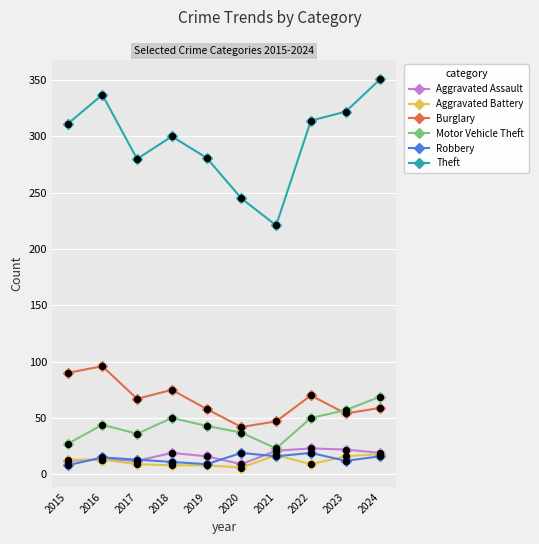

Is the value of Aggravated Assault at 2020 greater than the value of Aggravated Battery at 2016?

No